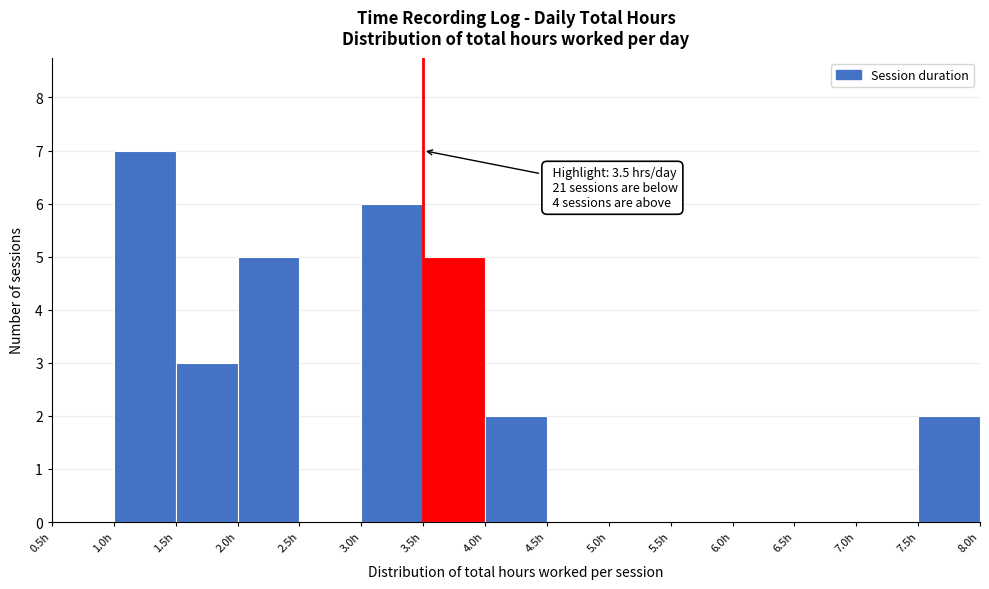

Which range on the x-axis has the tallest bar?

1.0 to 1.5